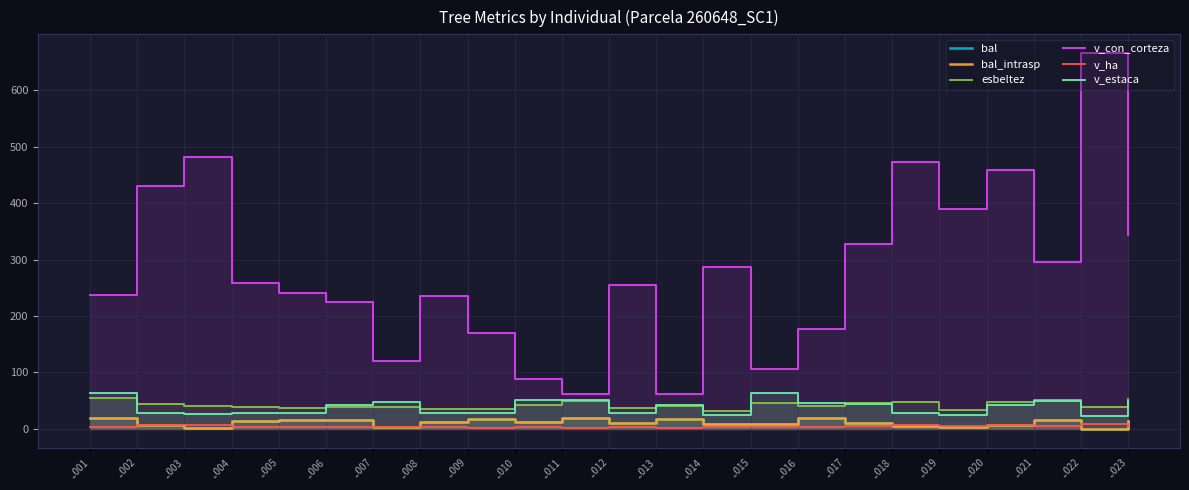

At which label does esbeltez reach its peak?

..001